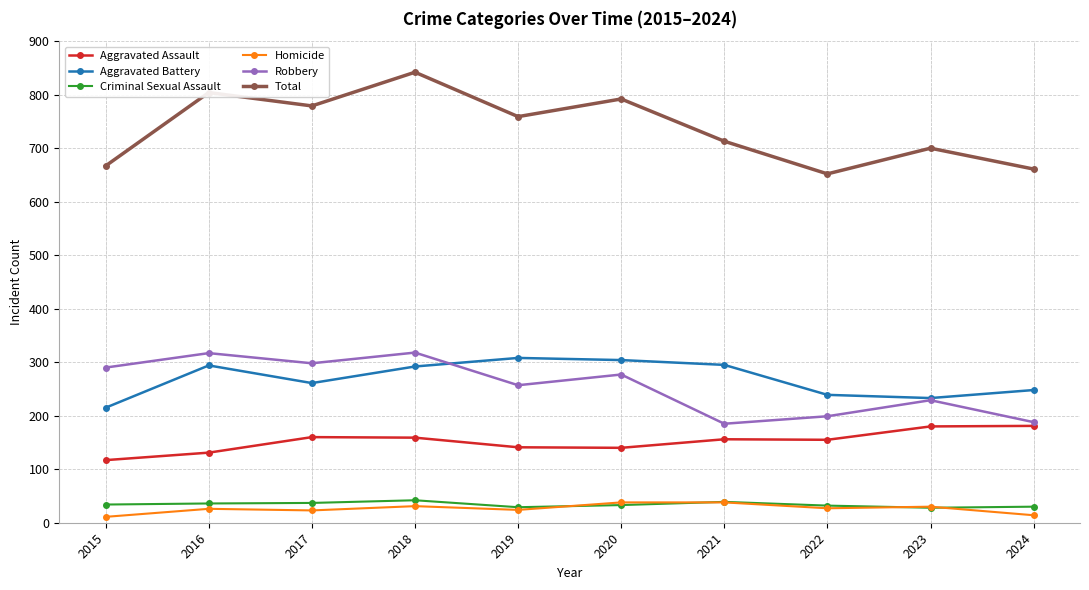

What is the spread (max minus min) of values at 2022?

625